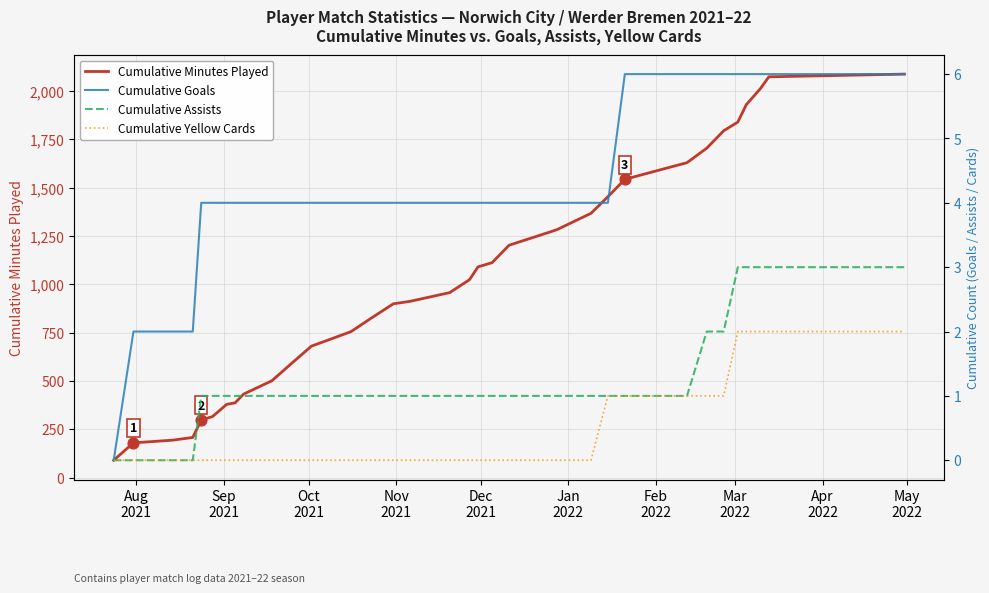

Which series contains the lowest Y value?

Cumulative Goals